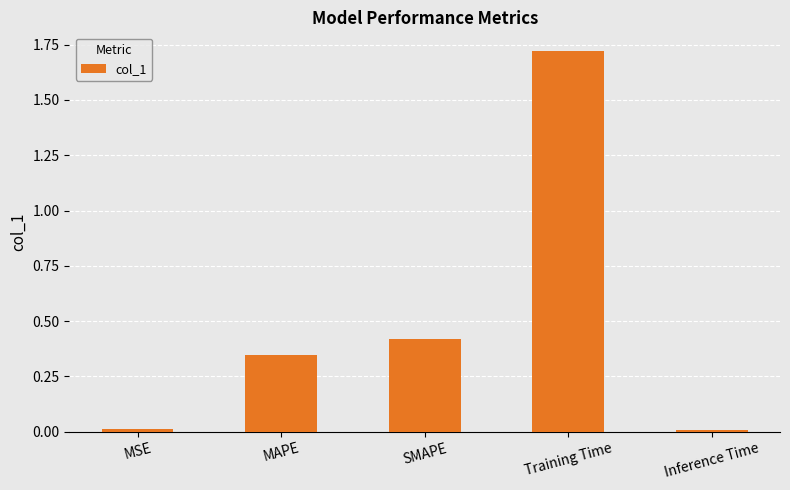

Are the bars grouped side by side (vs. stacked)?

No